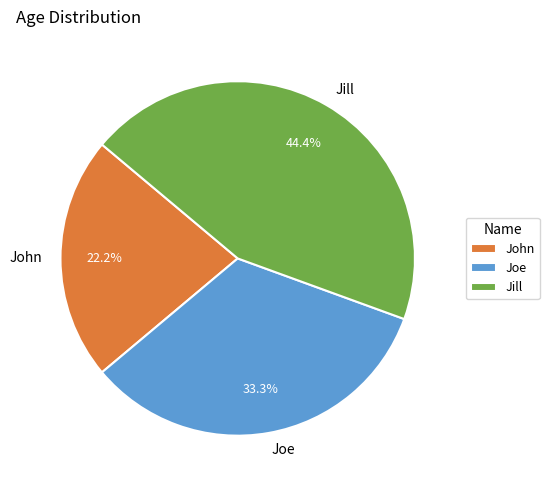

Is there any slice that represents more than half of the pie?

No